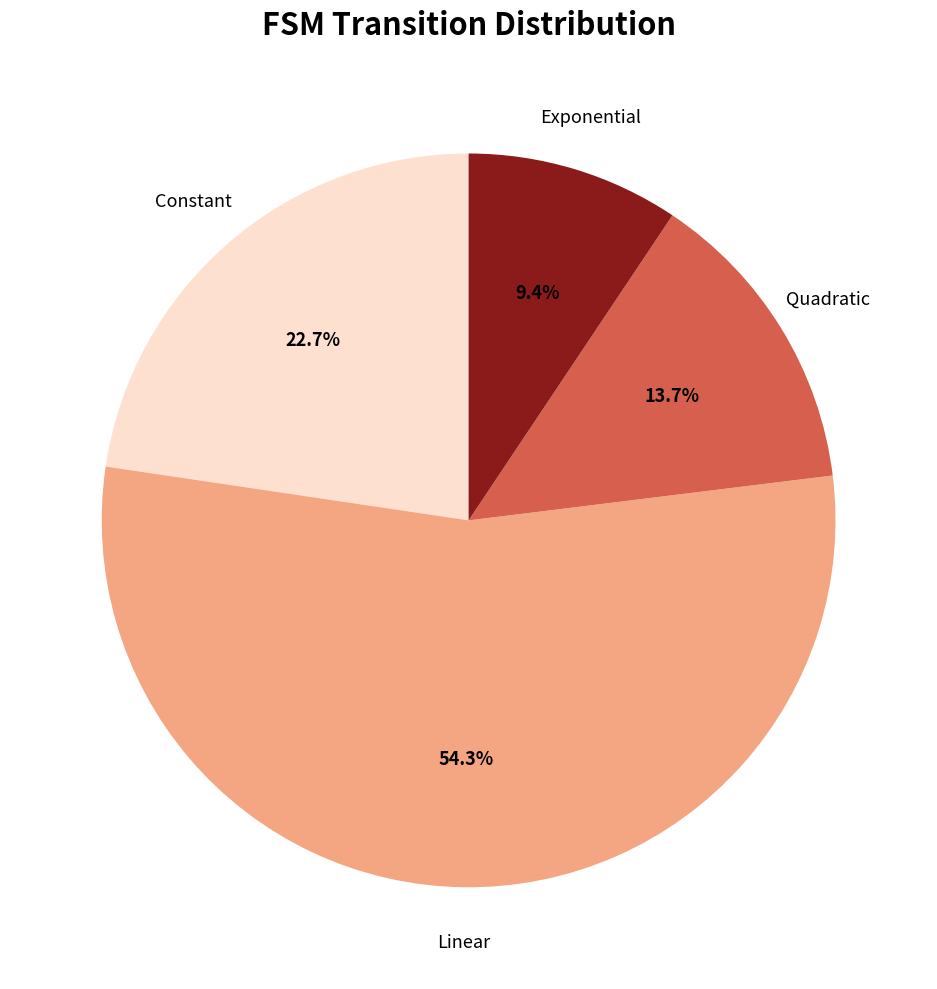

Is there a majority slice in this chart?

Yes